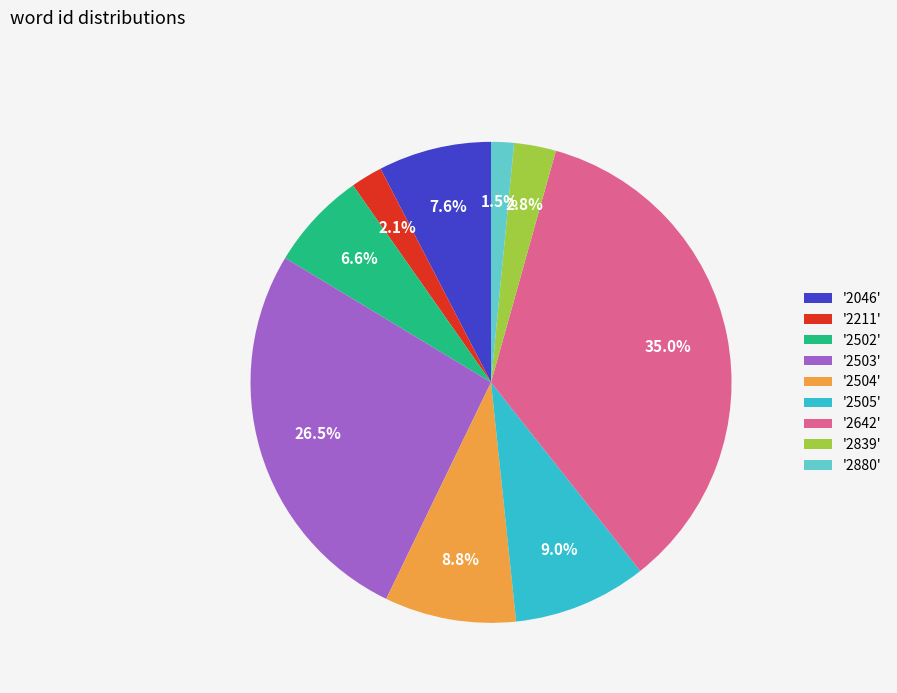

Which slice is the smallest?

'2880'